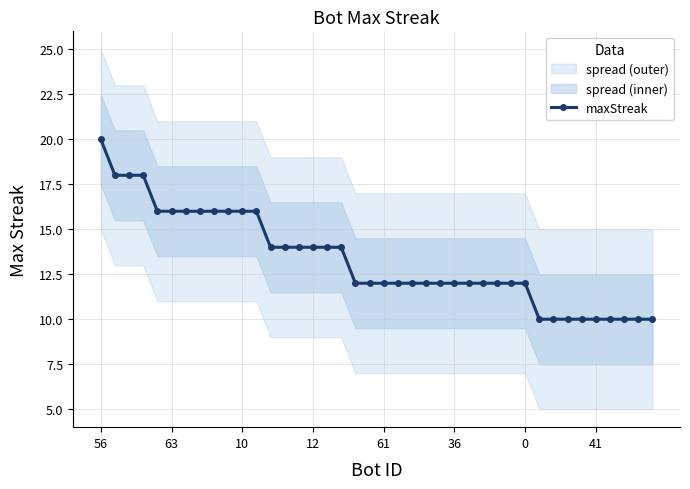

What is the difference between the maximum and minimum values?

10